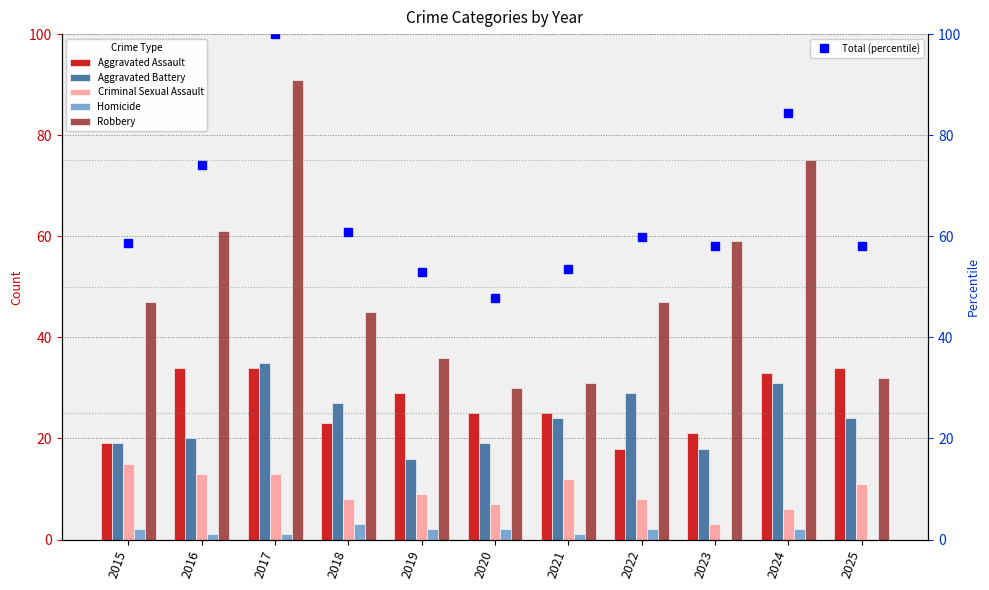

Does the chart contain any negative values?

No